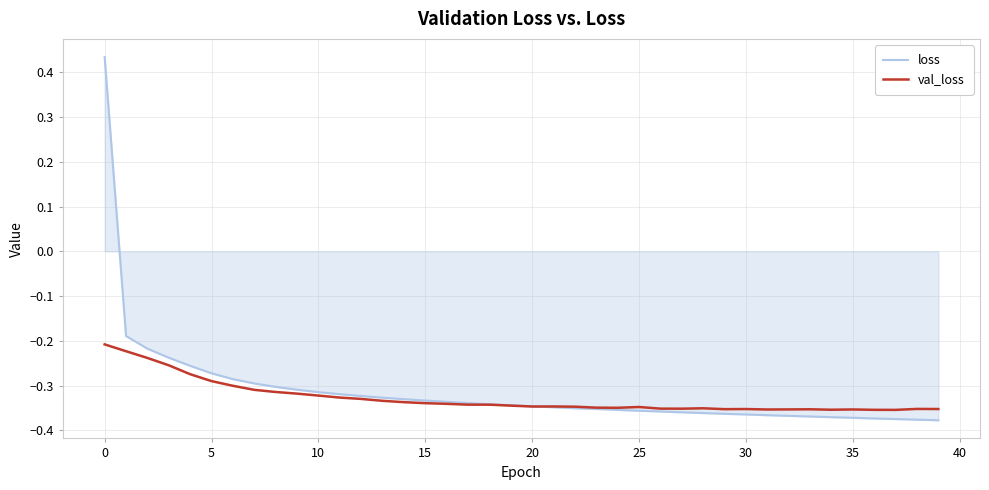

How many categories are shown in the chart?

40